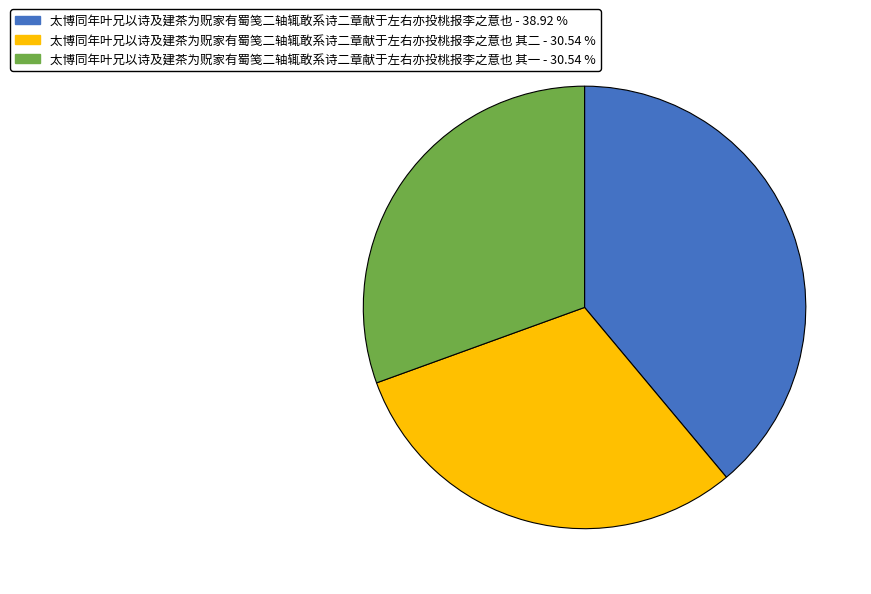

Does 太博同年叶兄以诗及建茶为贶家有蜀笺二轴辄敢系诗二章献于左右亦投桃报李之意也 其一 - 30.54 % represent more than half of the total?

No